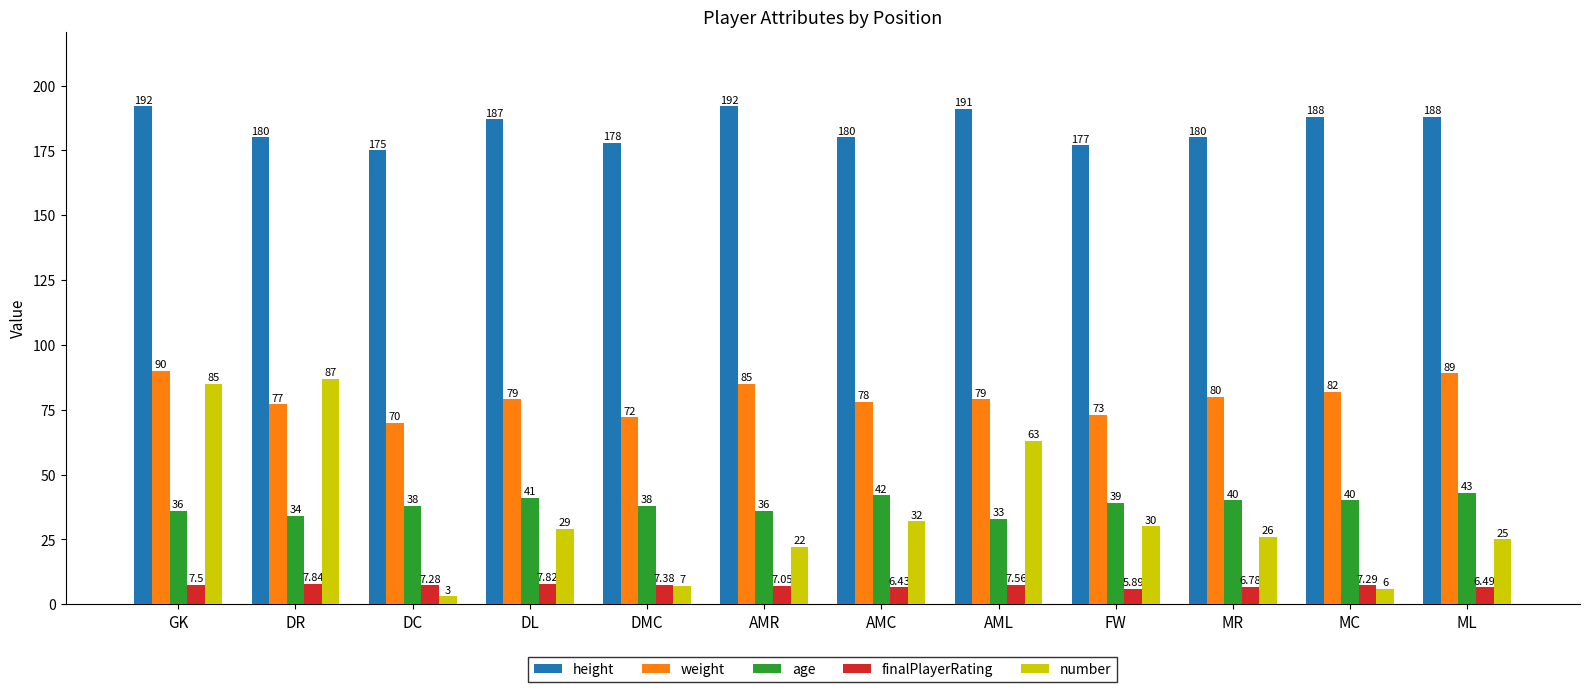

At which label does weight first exceed 79?

GK